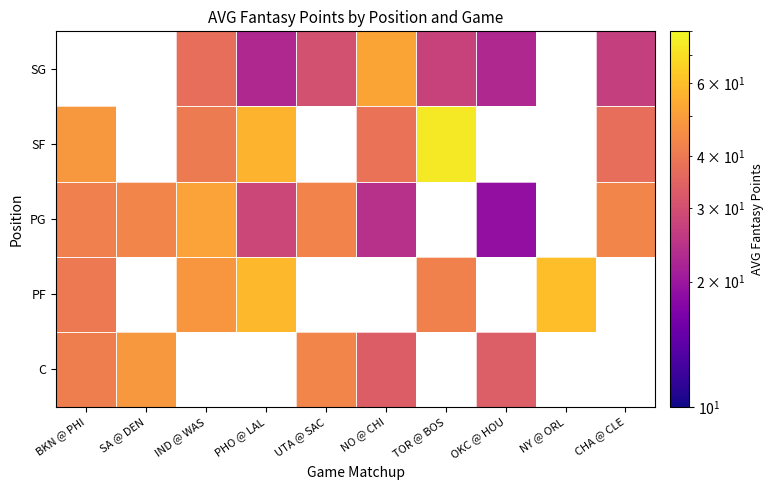

Which label corresponds to the largest value in the chart?

TOR @ BOS